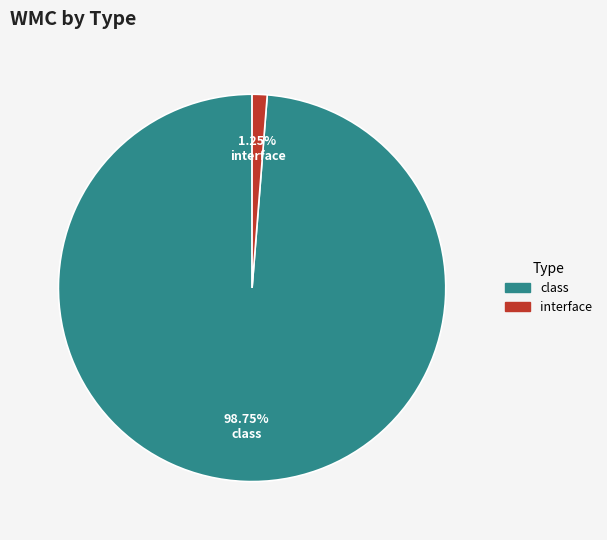

Is there a majority slice in this chart?

Yes